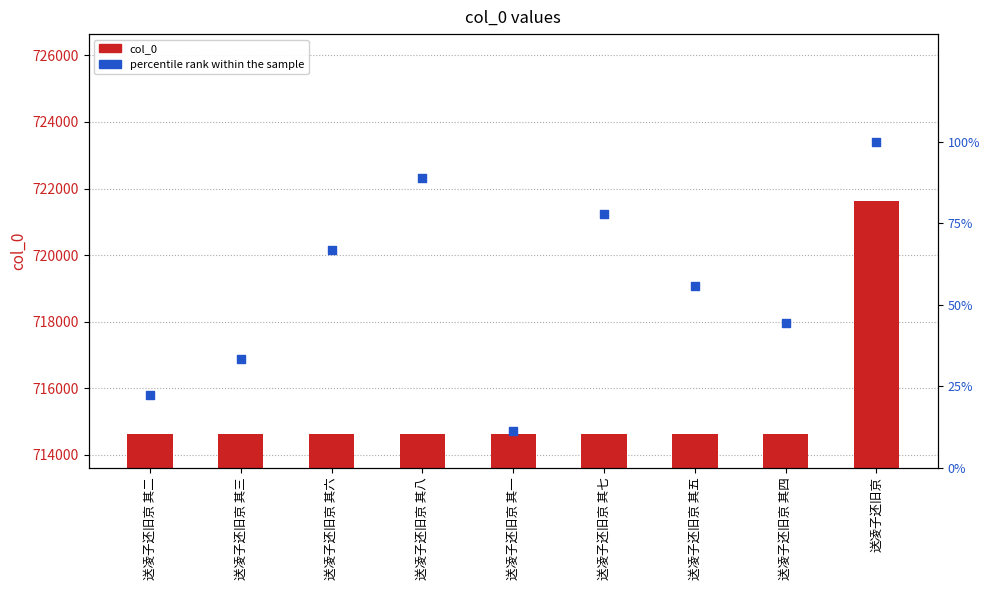

At which category is the sum across all series the highest?

送凌子还旧京